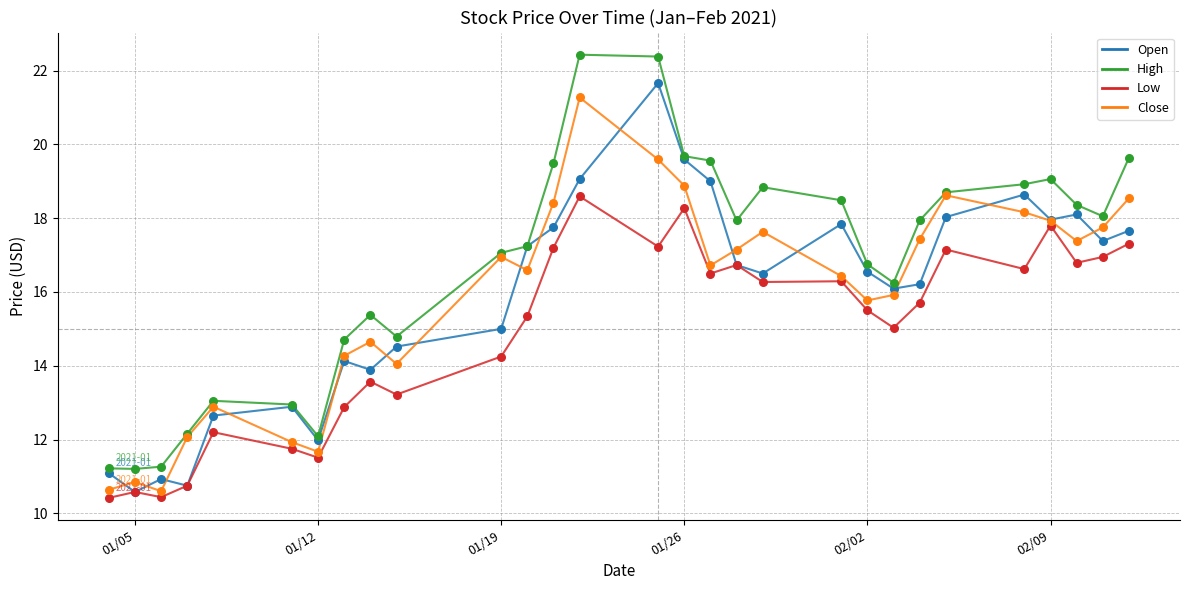

Which series contains the highest Y value?

High